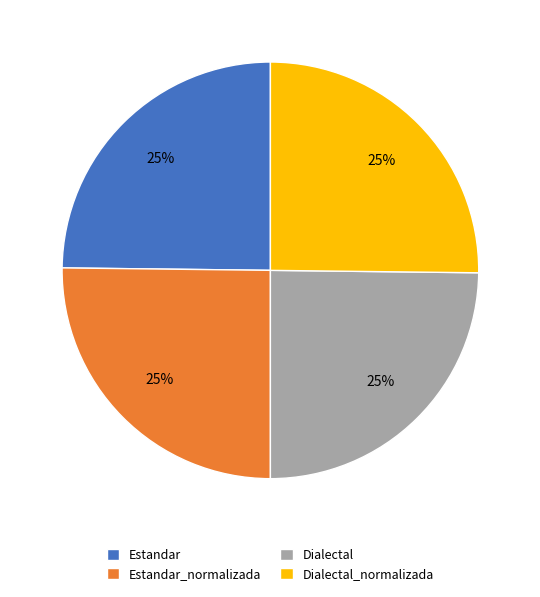

True or false: Estandar_normalizada accounts for 39% of the total.

False